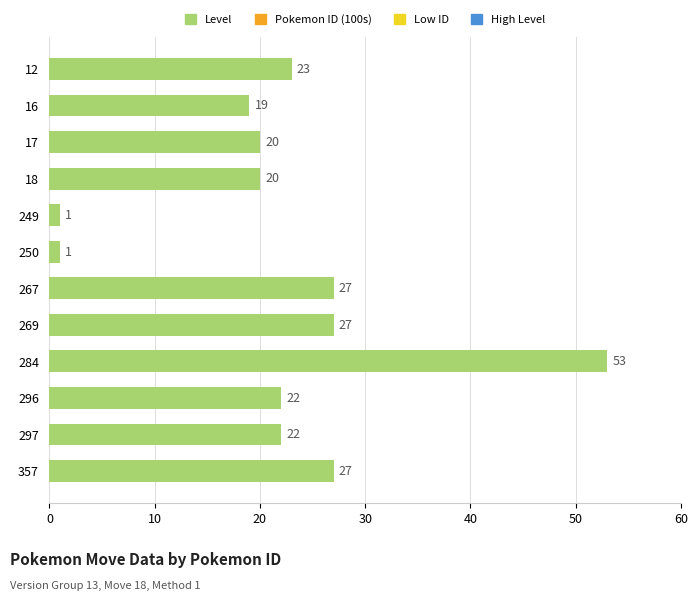

At which category does the chart reach its peak across all series?

284